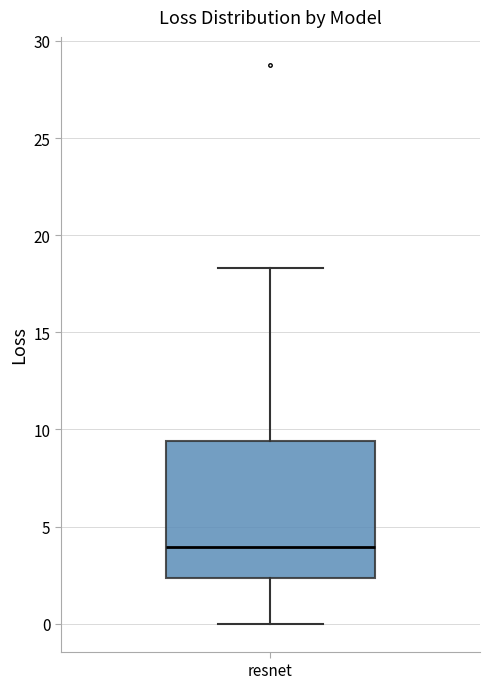

Transcribe this box plot: give where the median line is, the range the box spans, and where the two whiskers end, as read against the y-axis. The values are not printed on the chart, so give them approximately, as read against the axis.

median 4.0, box 2.5 to 9.5, whiskers 0.0 to 18.5